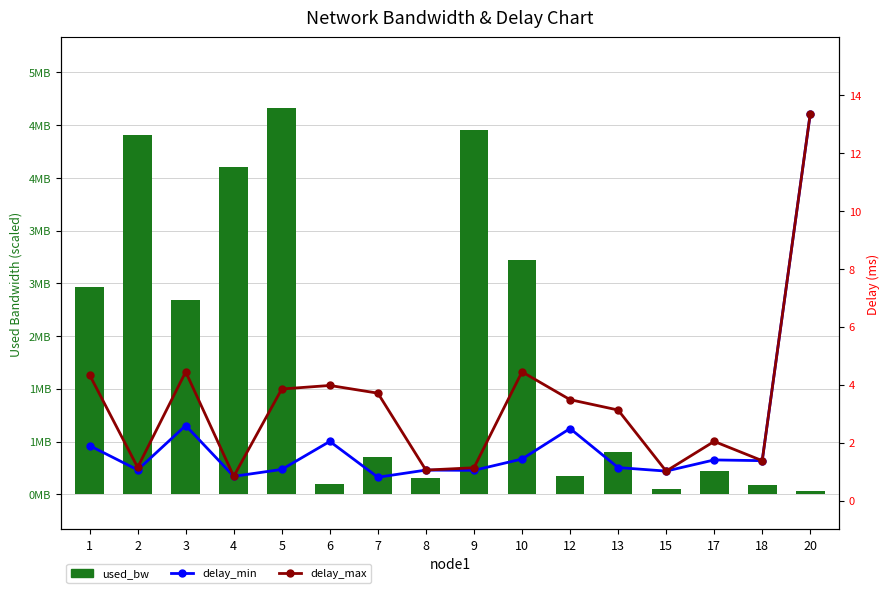

How many categories are shown in the chart?

16